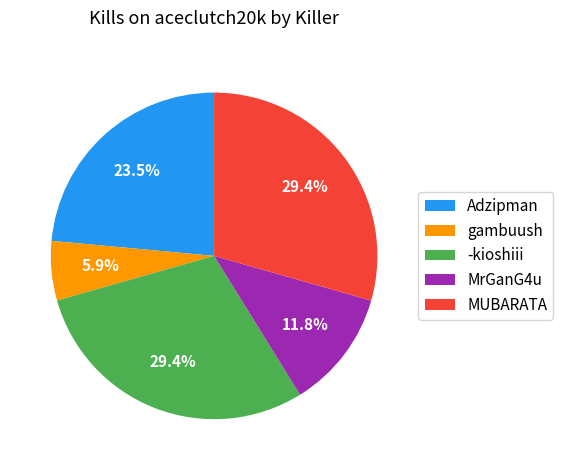

Which slice is the smallest?

gambuush